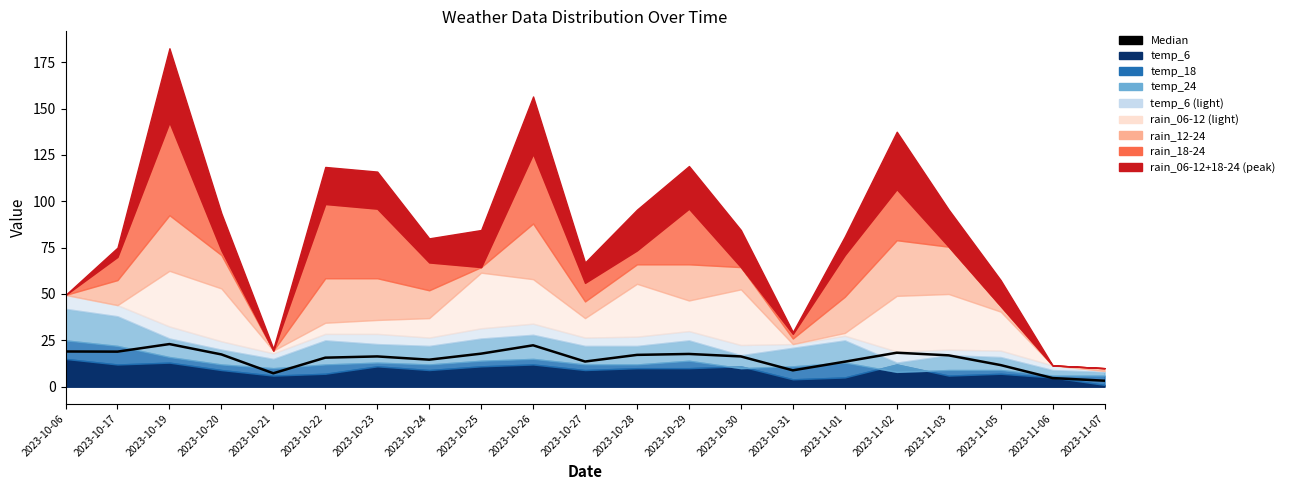

List the labels in order of value, largest first.

2023-10-19, 2023-10-26, 2023-10-06, 2023-10-17, 2023-11-02, 2023-10-25, 2023-10-29, 2023-10-20, 2023-10-28, 2023-11-03, 2023-10-23, 2023-10-30, 2023-10-22, 2023-10-24, 2023-10-27, 2023-11-01, 2023-11-05, 2023-10-31, 2023-10-21, 2023-11-06, 2023-11-07